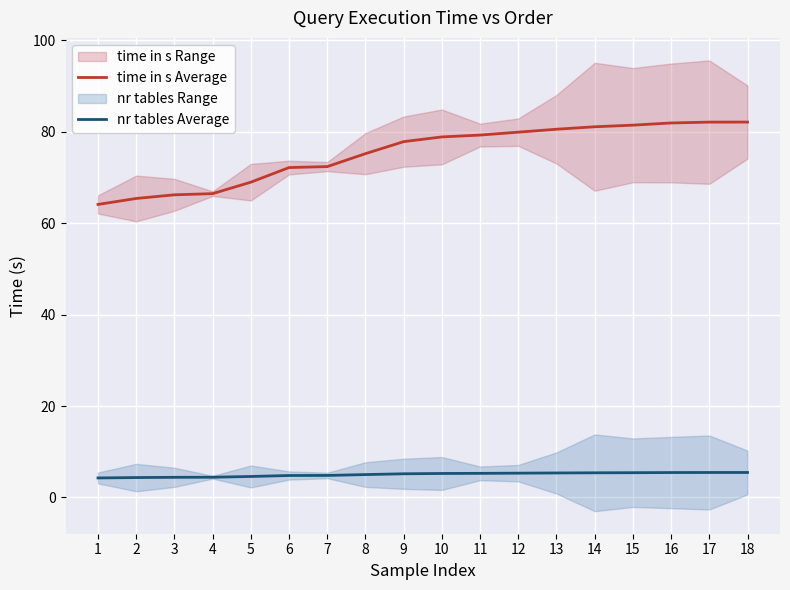

What is the spread (max minus min) of values at 8?

70.2